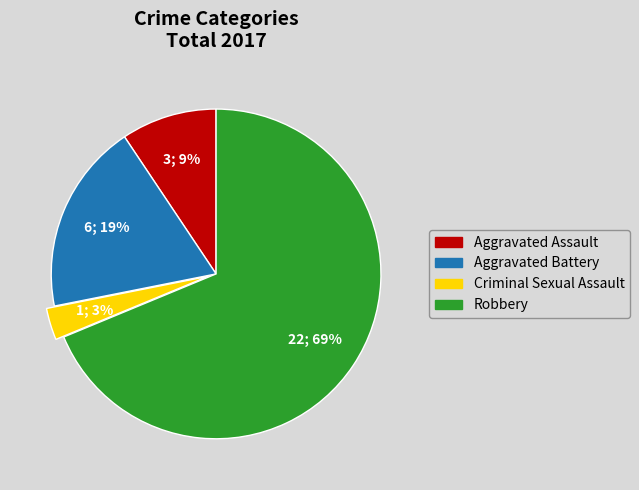

Do Aggravated Assault and Aggravated Battery together represent more than half of the pie?

No